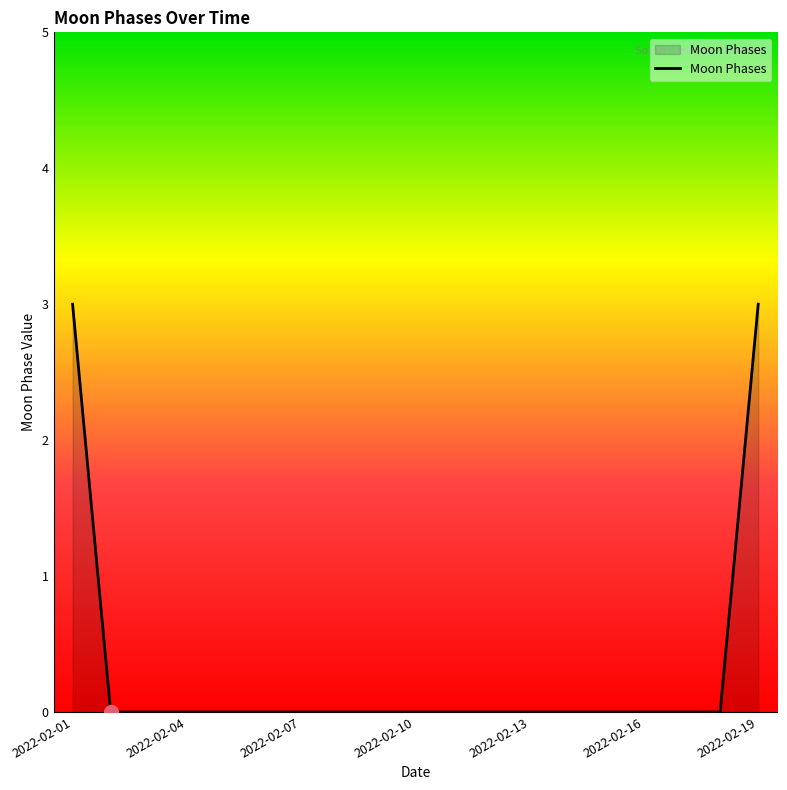

What is the greatest value displayed?

3